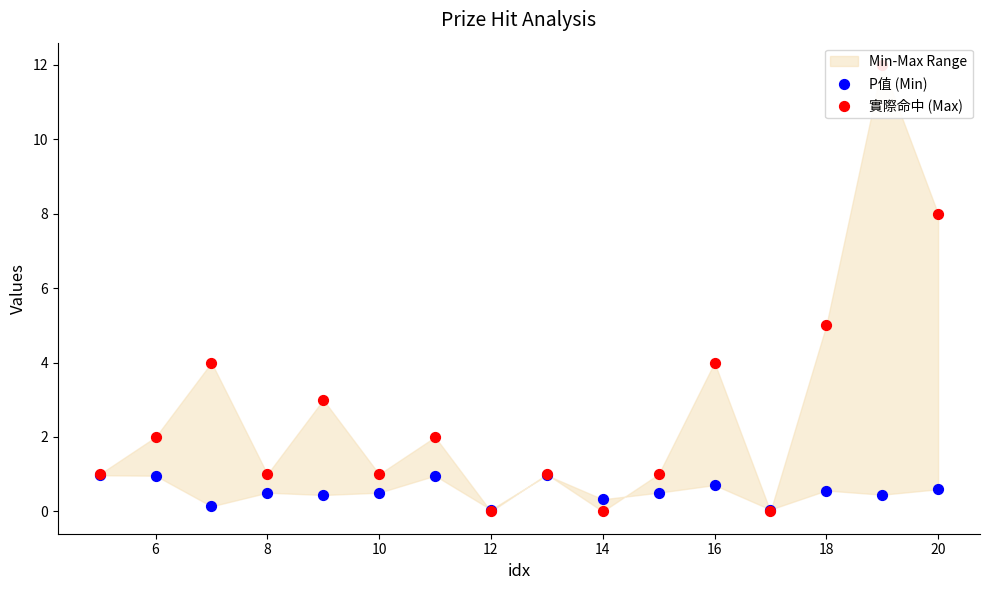

Which series contains the lowest Y value?

實際命中 (Max)